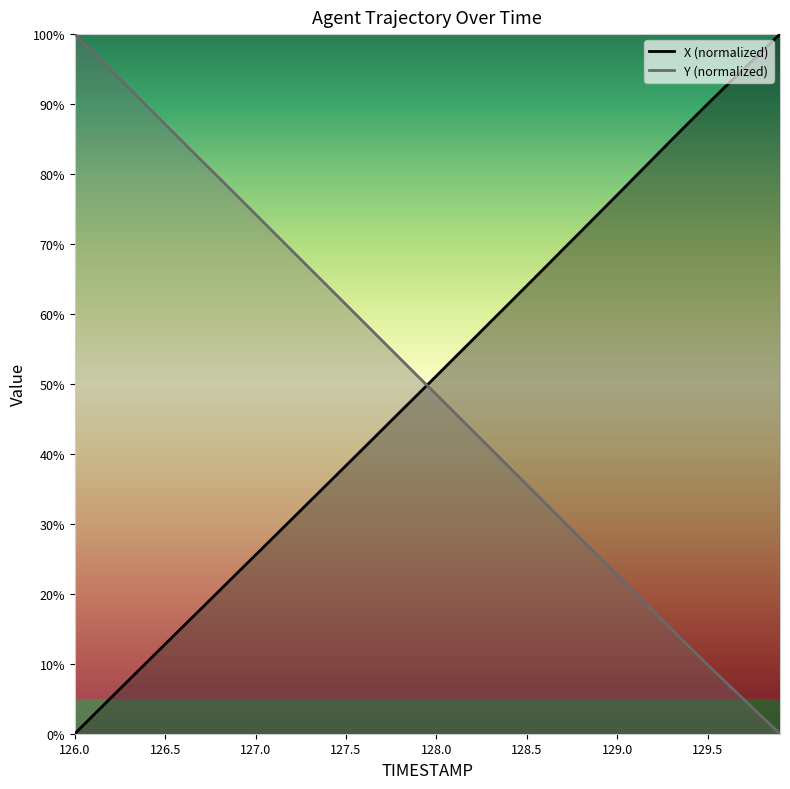

What is the highest value of the X (normalized) series?

100.0